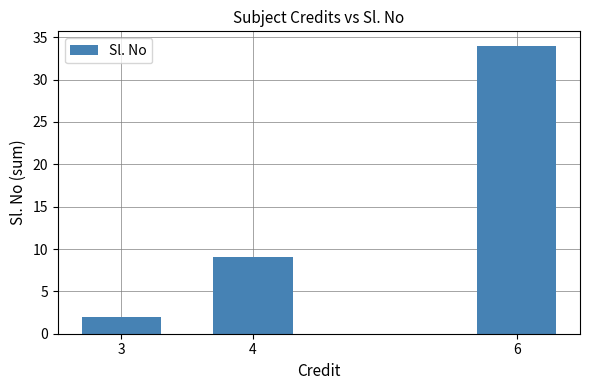

What is the difference between the values at 6 and 4?

25